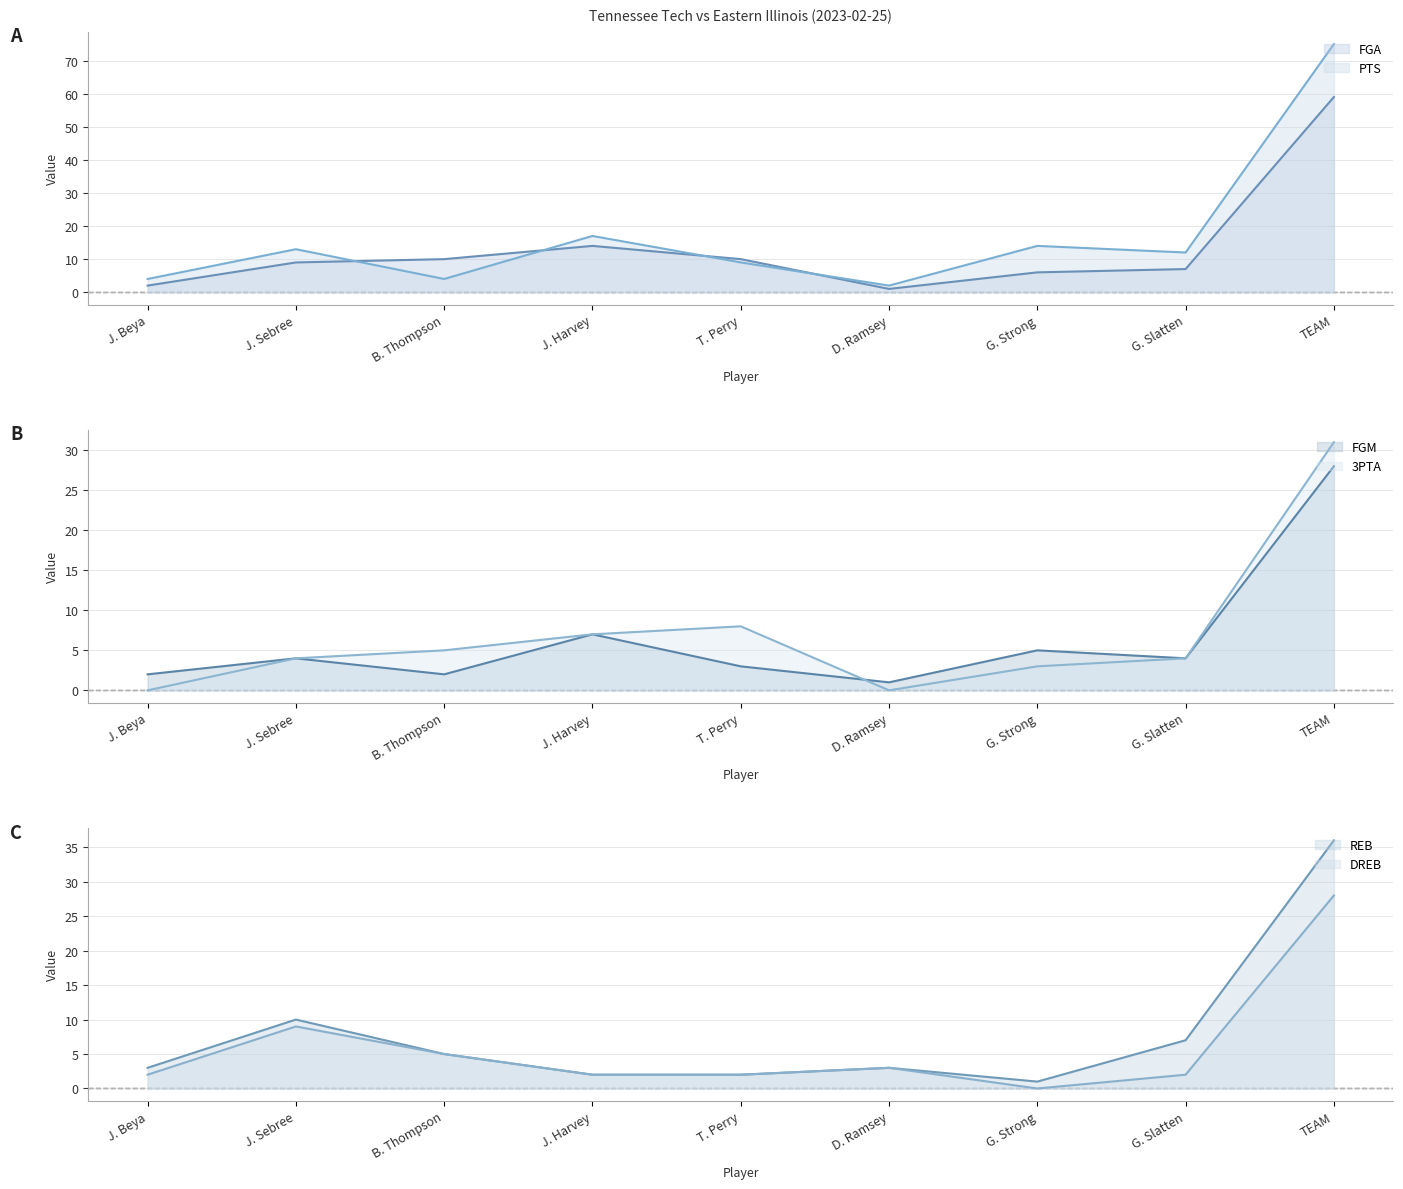

What is the label of the 9th point from the right?

J. Beya